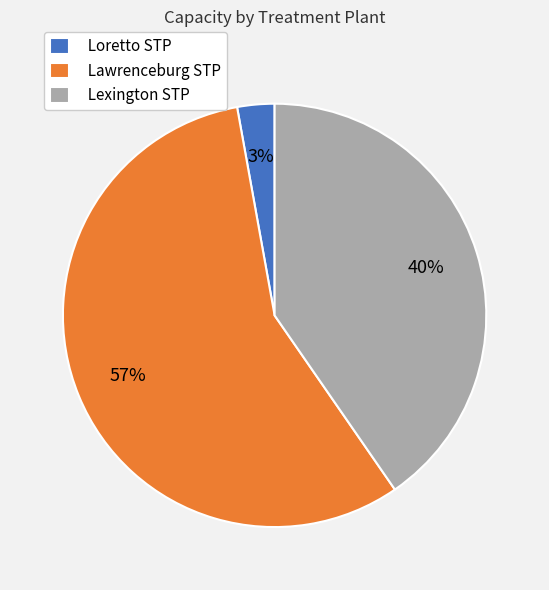

To the nearest percent, what percentage of the pie is Lawrenceburg STP?

57%